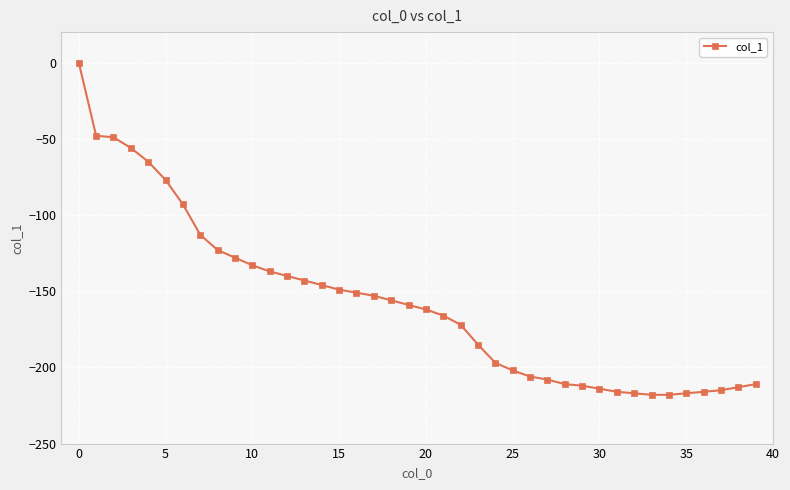

How many values exceed -159?

19